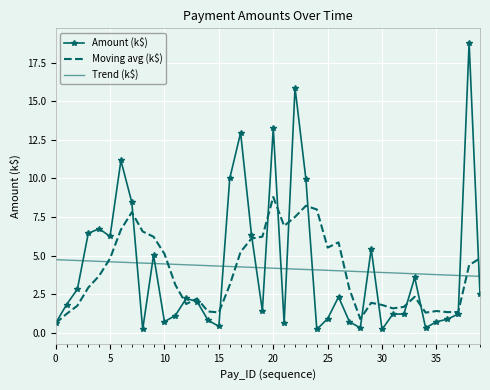

Which series has the largest range (max minus min)?

Amount (k$)